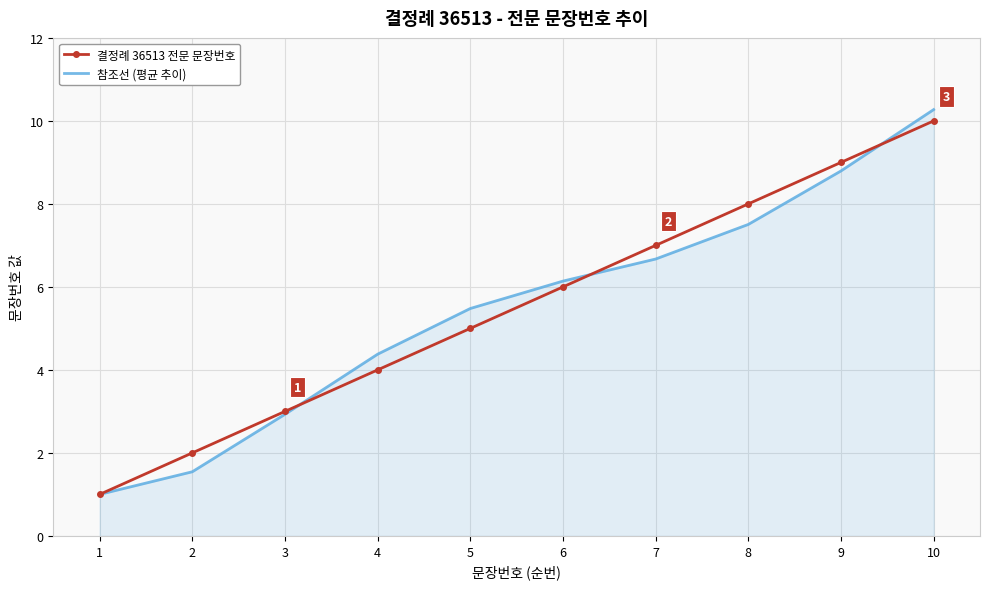

What is the difference between the second highest and second lowest values in the 결정례 36513 전문 문장번호 series?

7.0